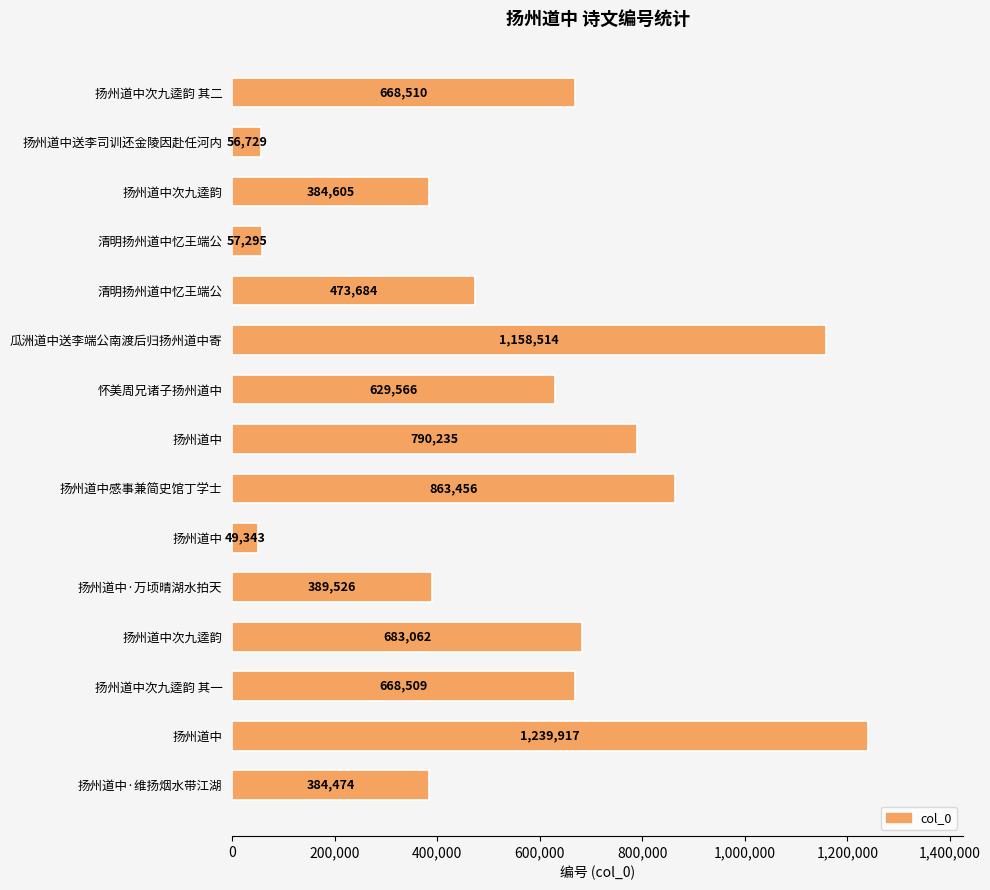

What is the difference between the second highest and minimum values?

1109171